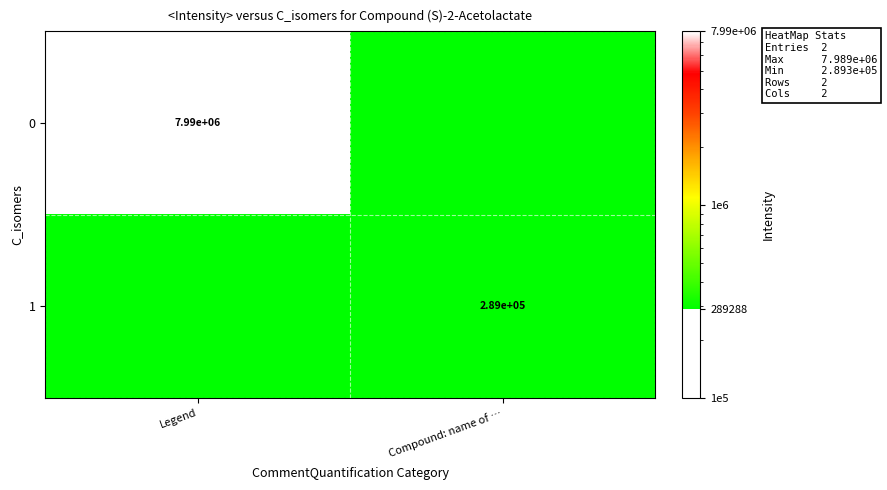

What is the sum of the 0 values at Compound: name of … and Legend?

8133865.7